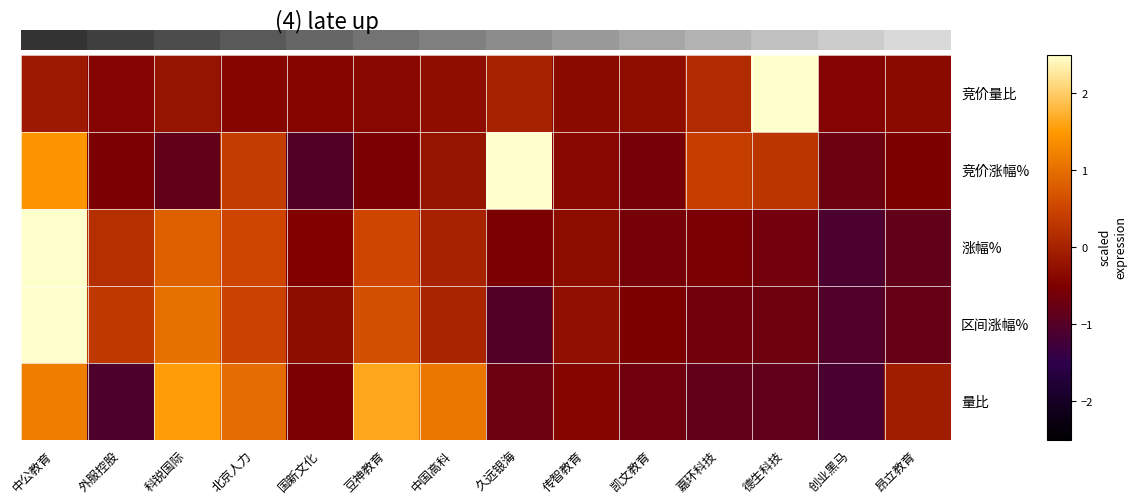

At how many categories does at least one series exceed 1?

5